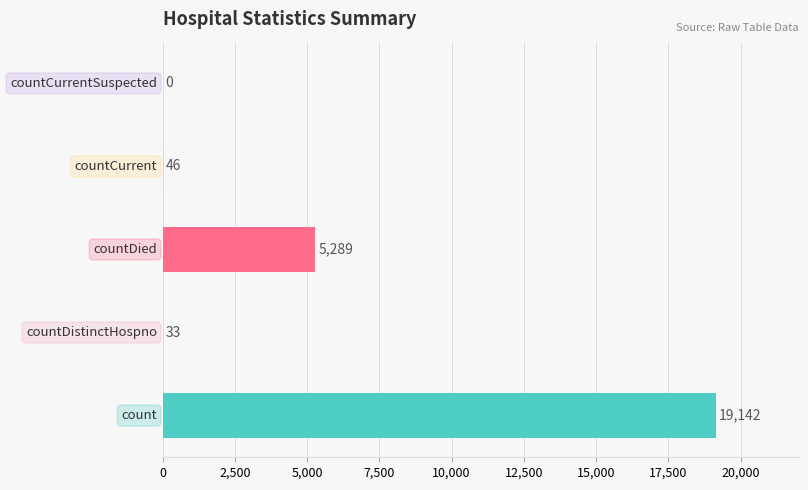

What is the maximum value shown in the chart?

19142